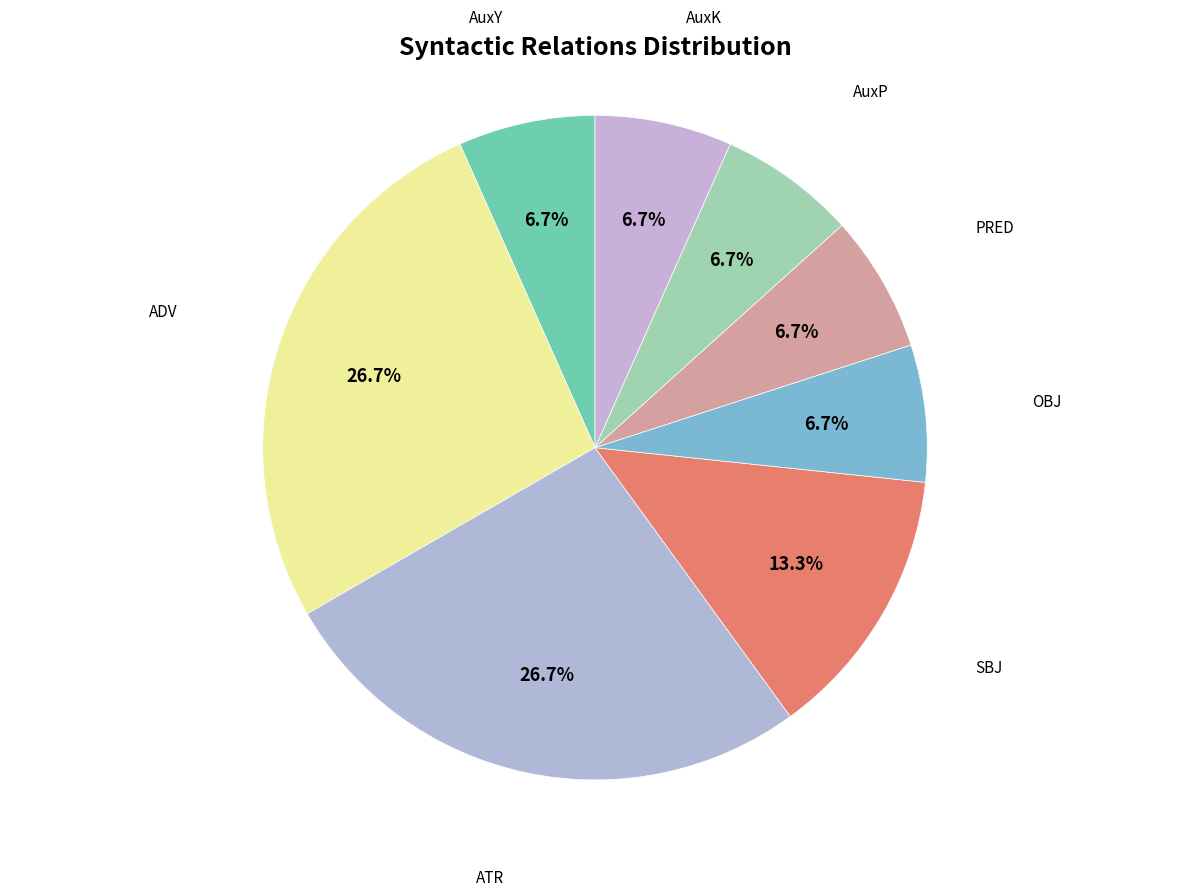

Does any single category account for the majority?

No